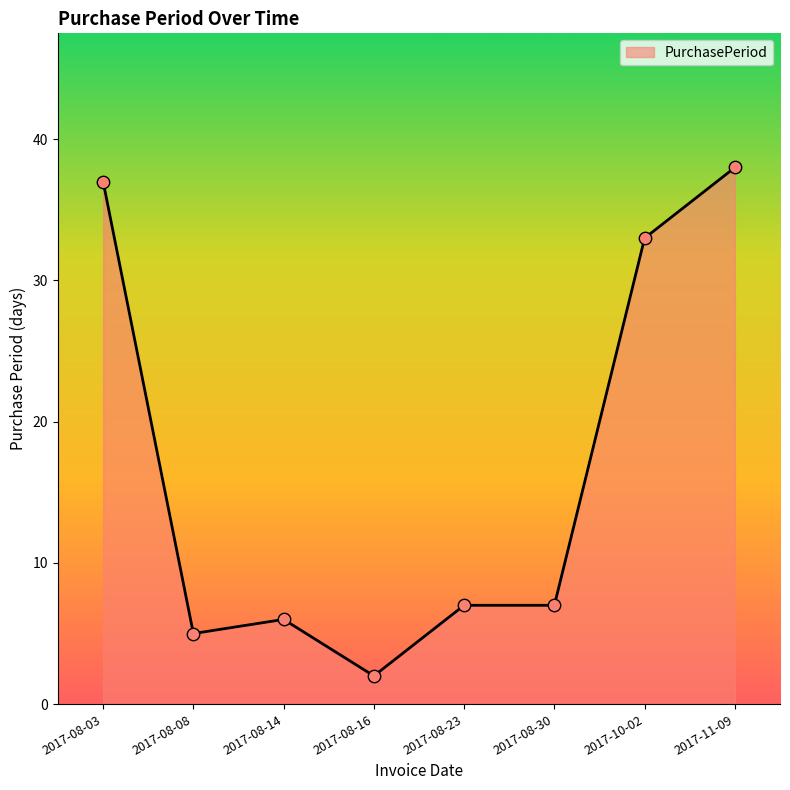

Between 2017-08-03 and 2017-08-08, which is larger?

2017-08-03